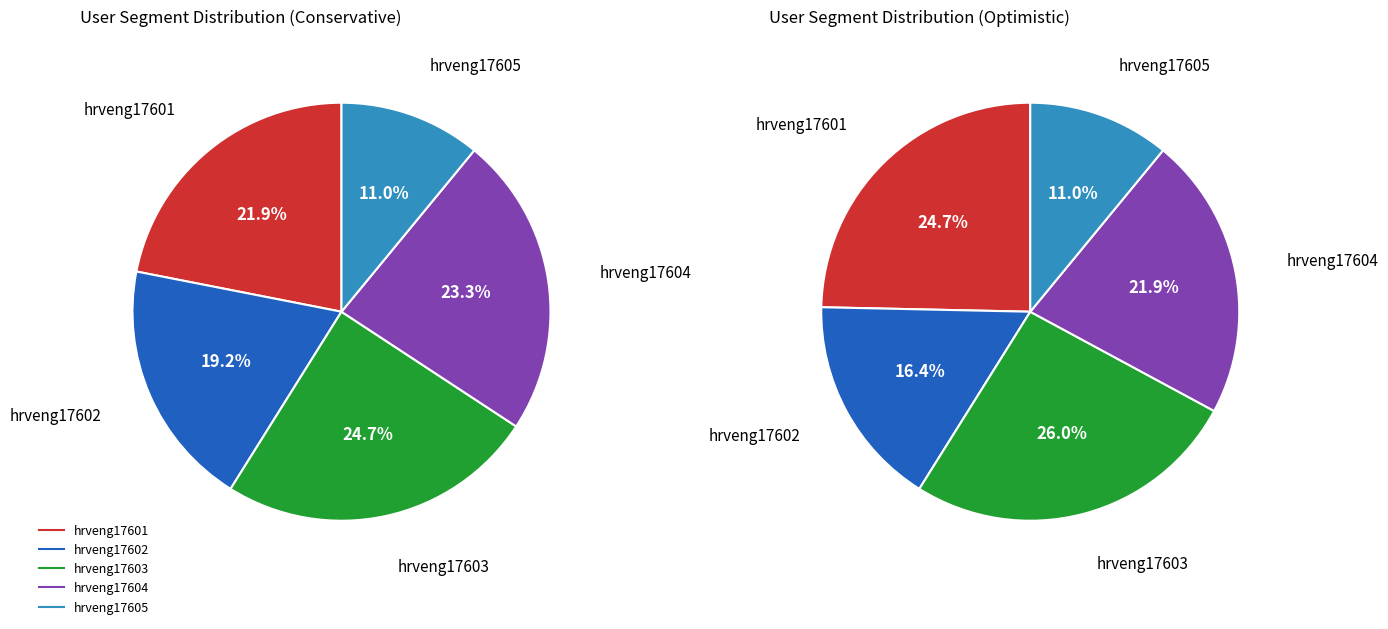

What percentage is NOT represented by hrveng17603?

75.3%